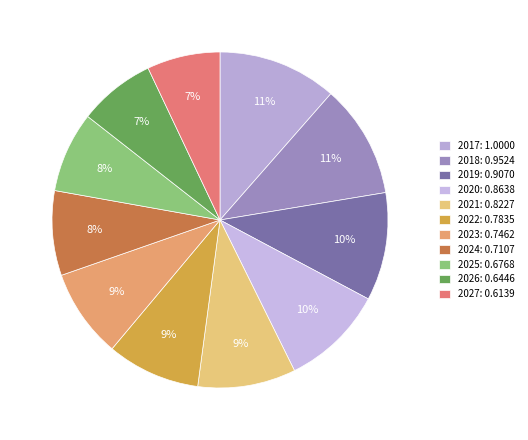

How many slices are in this pie chart?

11